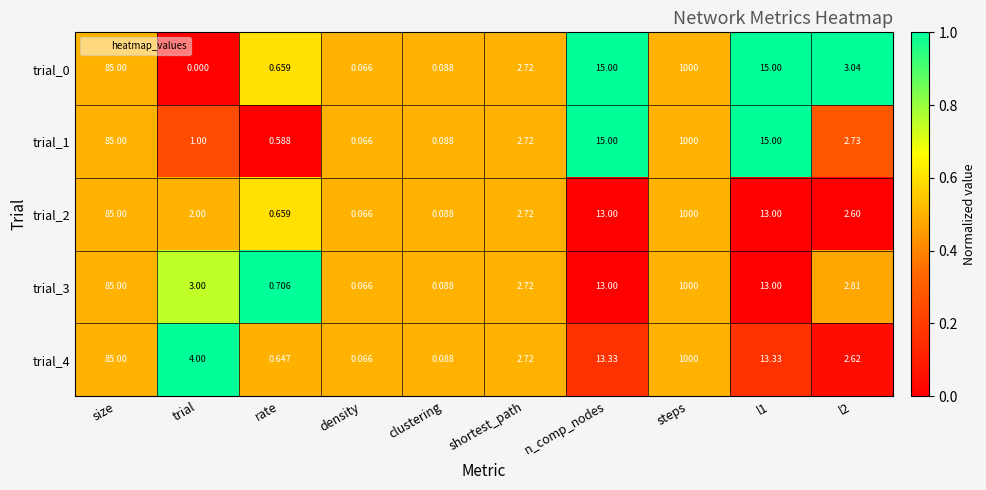

Which label corresponds to the smallest value in the chart?

trial